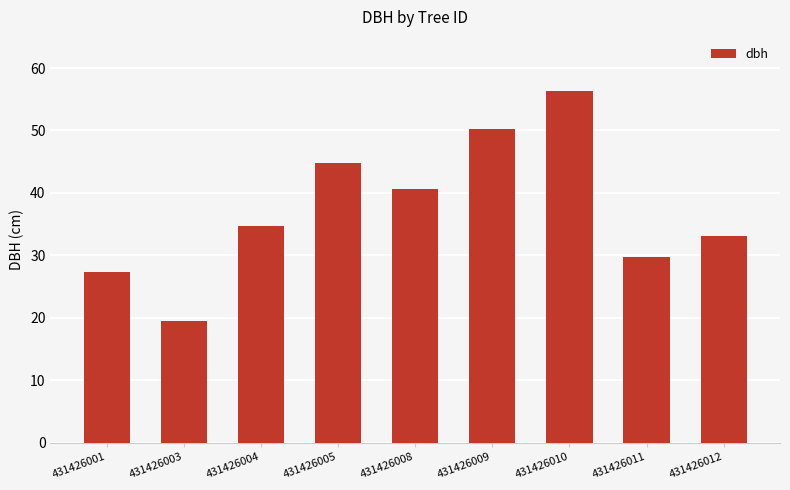

Where is the data nearest to the value 37?

431426004